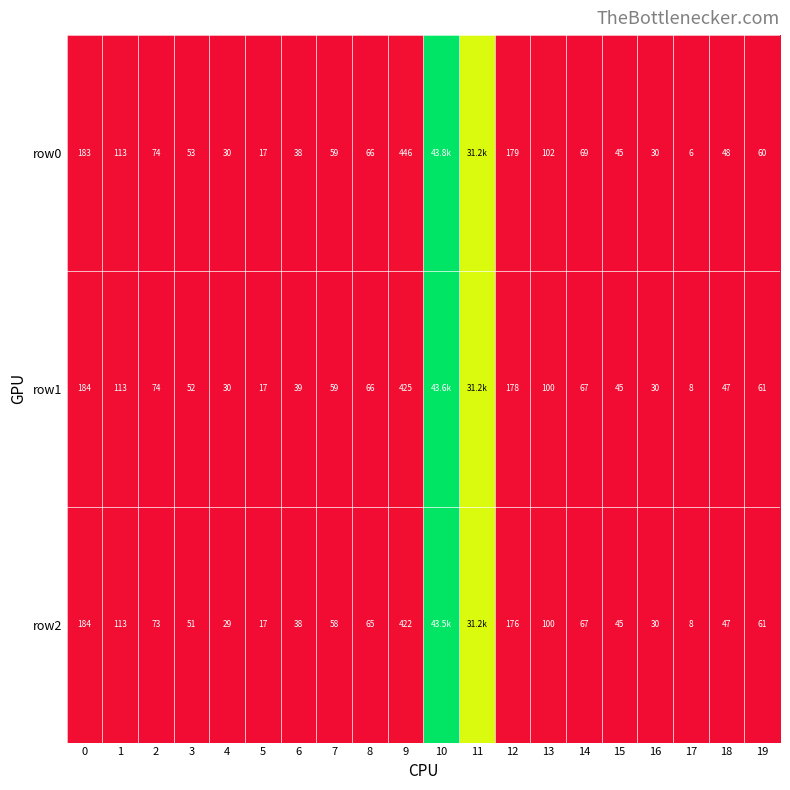

Which category has the highest value in the row1 series?

10